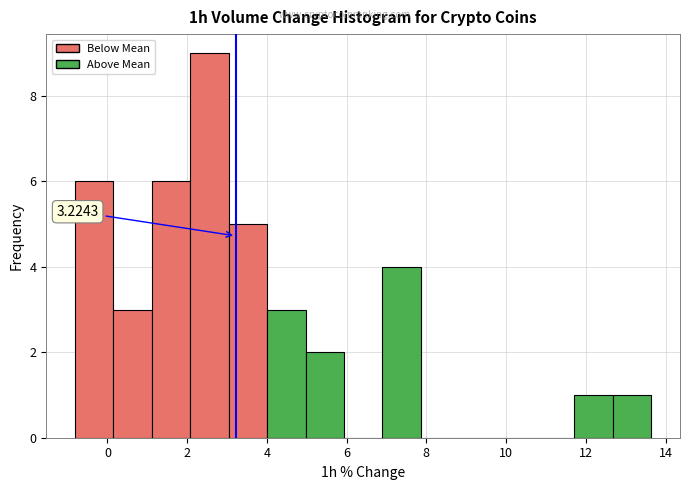

Which range on the x-axis has the tallest bar?

2.0 to 3.0